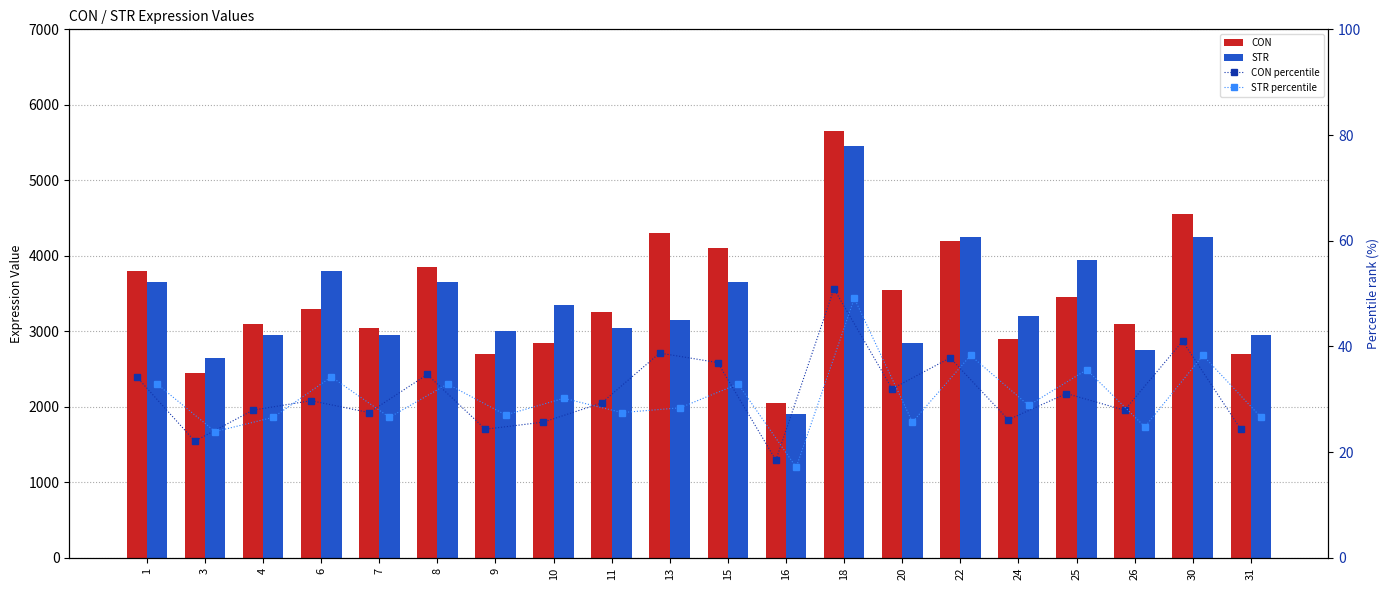

Which series has the largest range (max minus min)?

CON